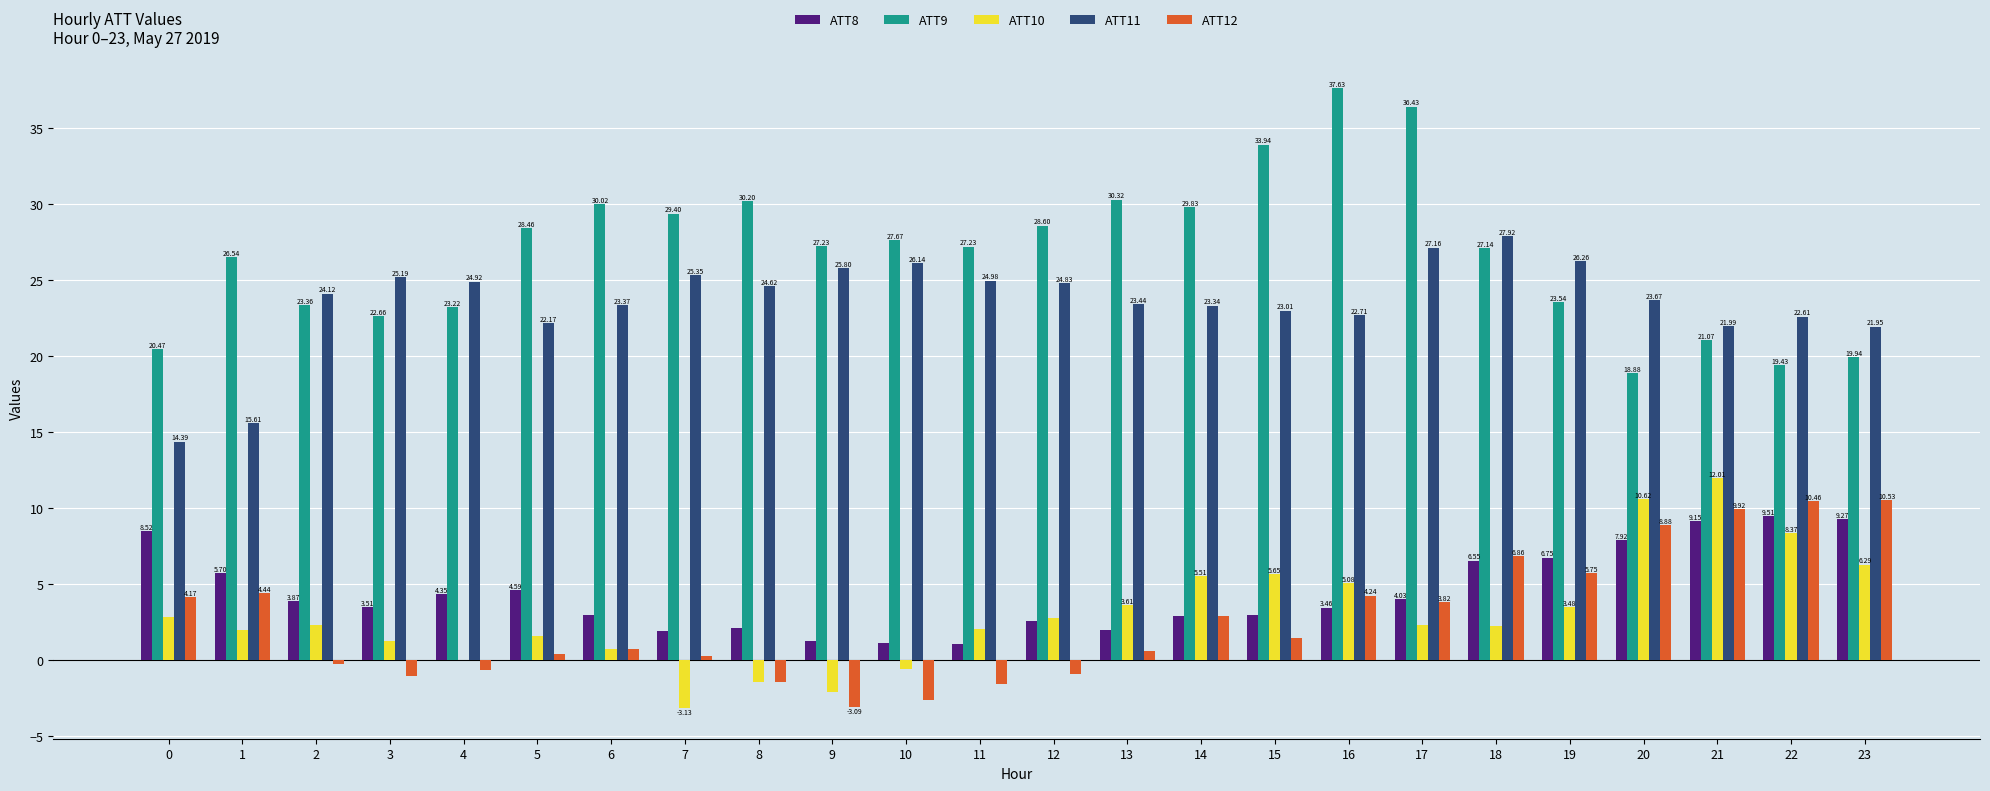

Between 5 and 12, which series saw the biggest shift?

ATT11